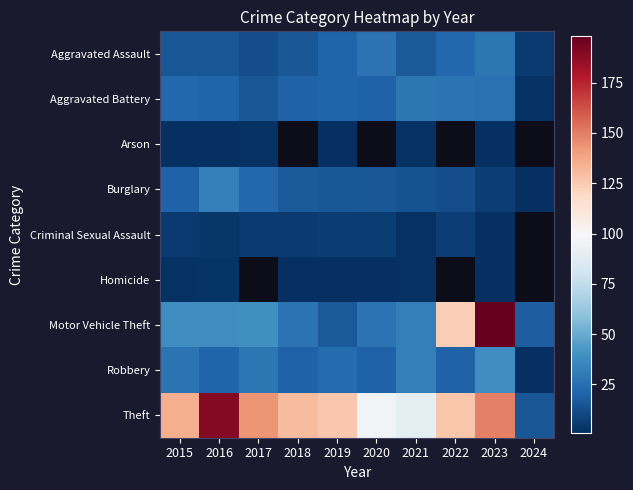

What is the minimum value shown in the chart?

1.0